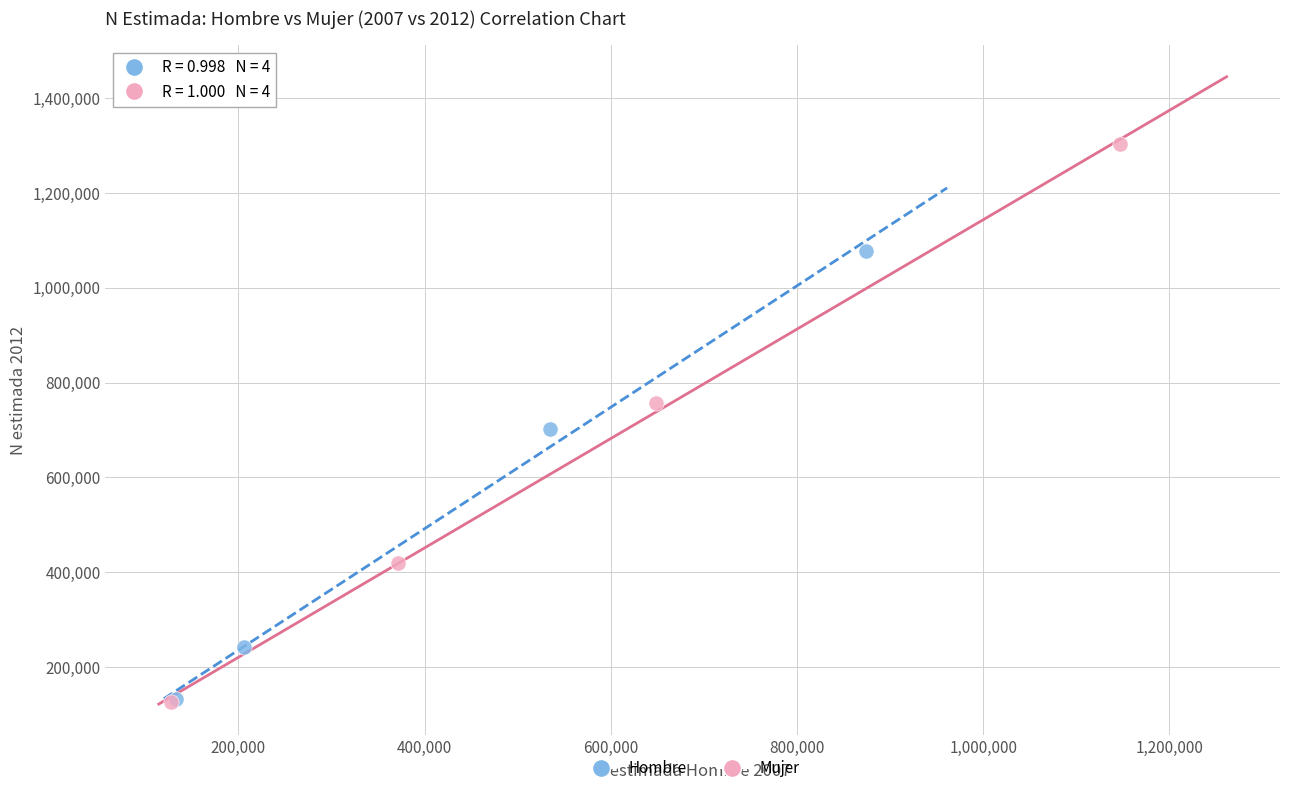

Which series reaches the maximum Y coordinate?

Mujer